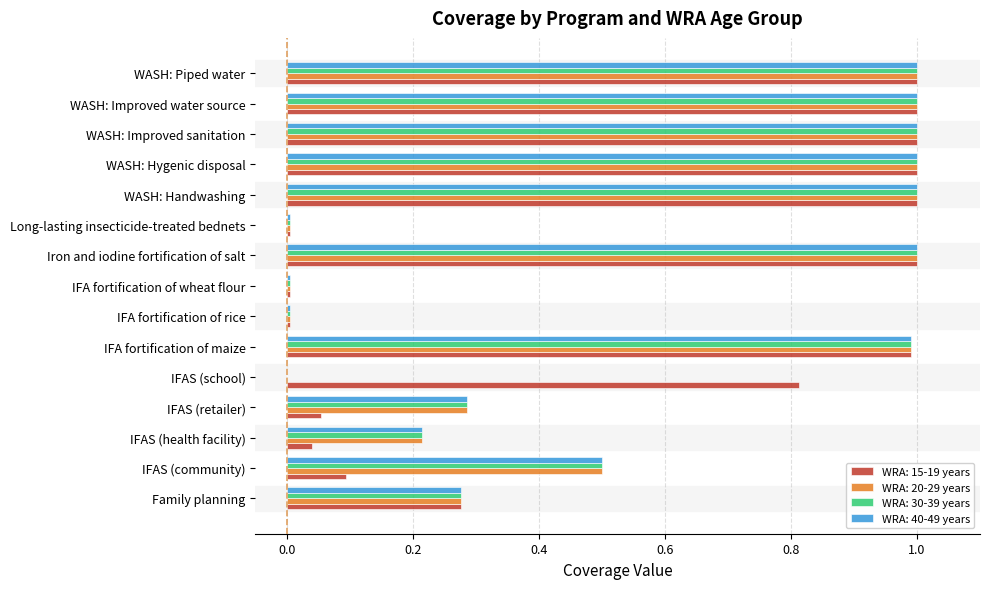

True or false: WRA: 40-49 years has a value of 0.0 at IFA fortification of rice.

True